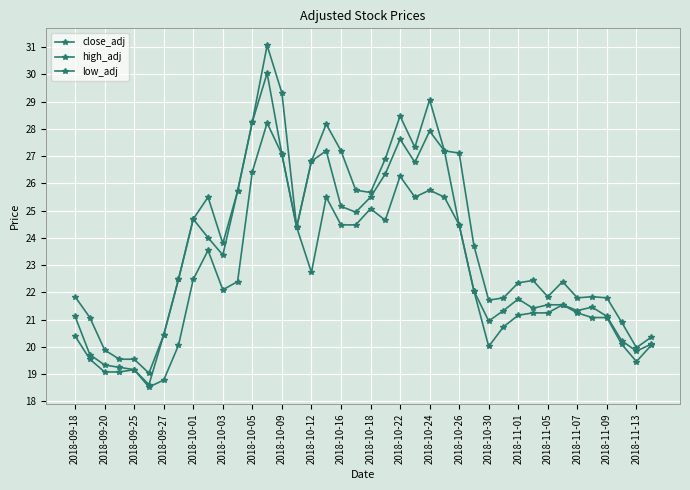

How many lines are shown in the chart?

3